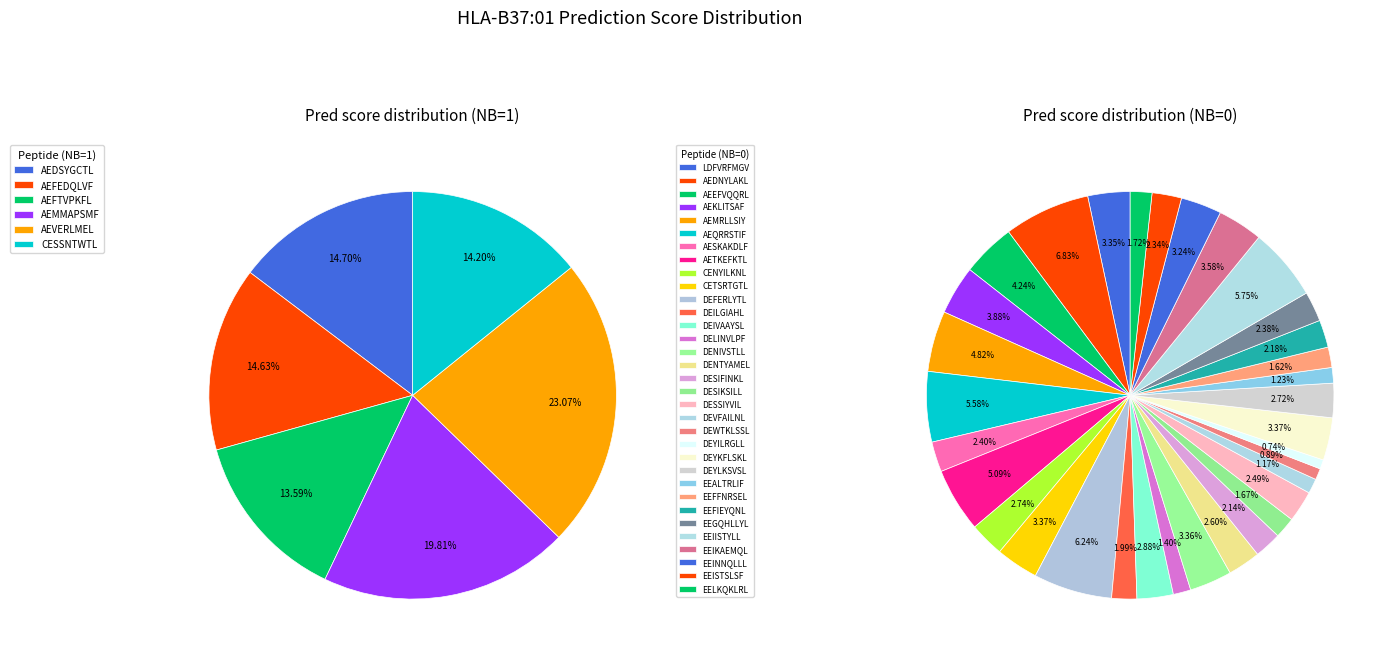

True or false: EEALTRLIF accounts for 1% of the total.

True